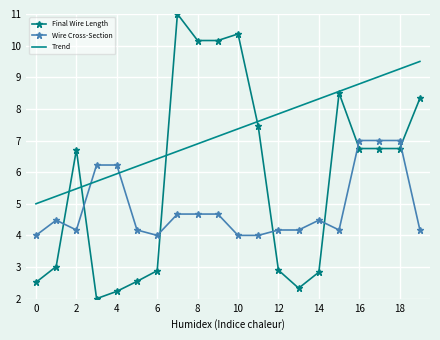

True or false: Final Wire Length and Trend cross at least once.

True